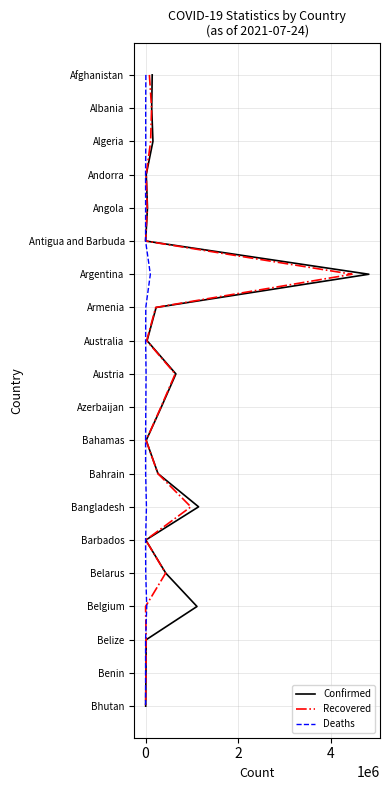

True or false: Confirmed and Deaths intersect in this chart.

False